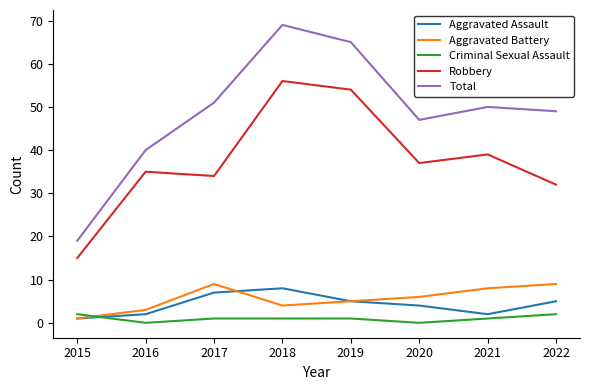

Reading left to right, list all the values displayed in this chart.

Aggravated Assault: 2015=1	2016=2	2017=7	2018=8	2019=5	2020=4	2021=2	2022=5
Aggravated Battery: 2015=1	2016=3	2017=9	2018=4	2019=5	2020=6	2021=8	2022=9
Criminal Sexual Assault: 2015=2	2016=0	2017=1	2018=1	2019=1	2020=0	2021=1	2022=2
Robbery: 2015=15	2016=35	2017=34	2018=56	2019=54	2020=37	2021=39	2022=32
Total: 2015=19	2016=40	2017=51	2018=69	2019=65	2020=47	2021=50	2022=49